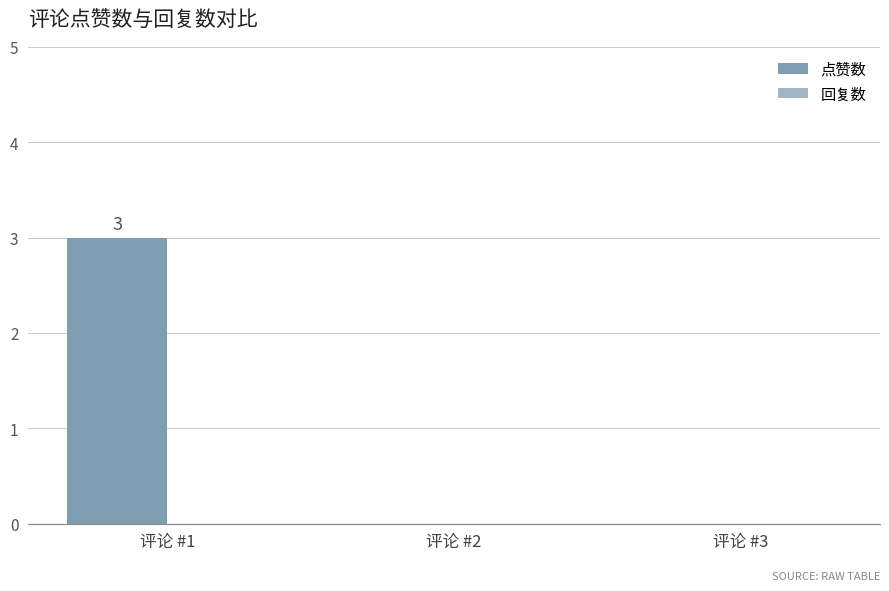

Reading left to right, extract all data points from this chart.

点赞数: 评论 #1=3	评论 #2=0	评论 #3=0
回复数: 评论 #1=0	评论 #2=0	评论 #3=0